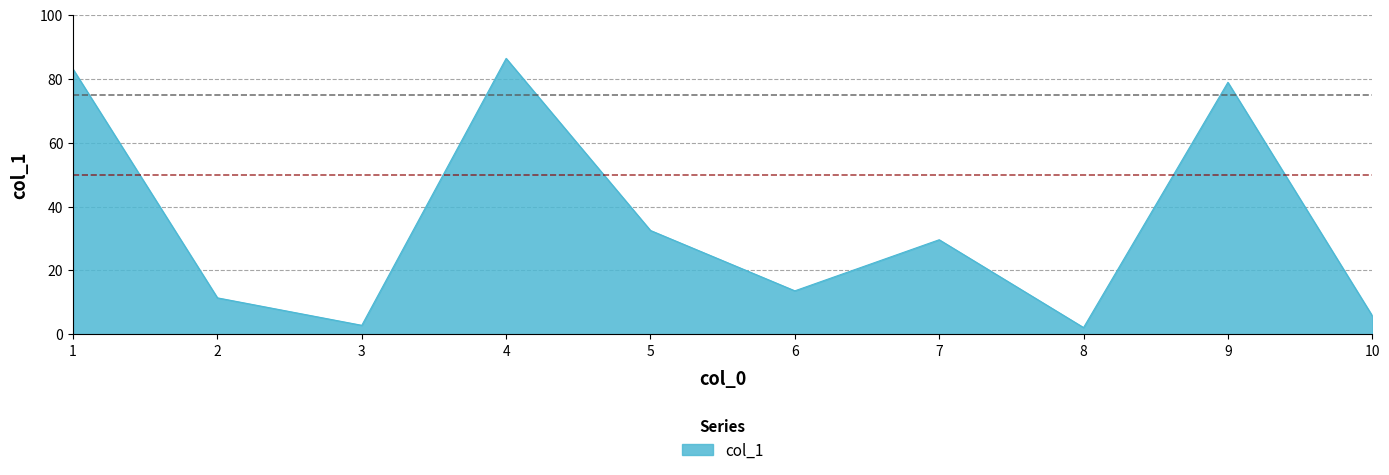

What is the greatest value displayed?

86.4